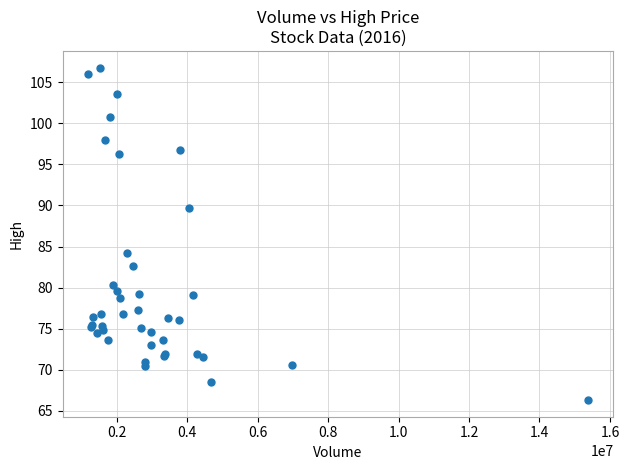

What Y value in the scatter plot is closest to 86?

84.2